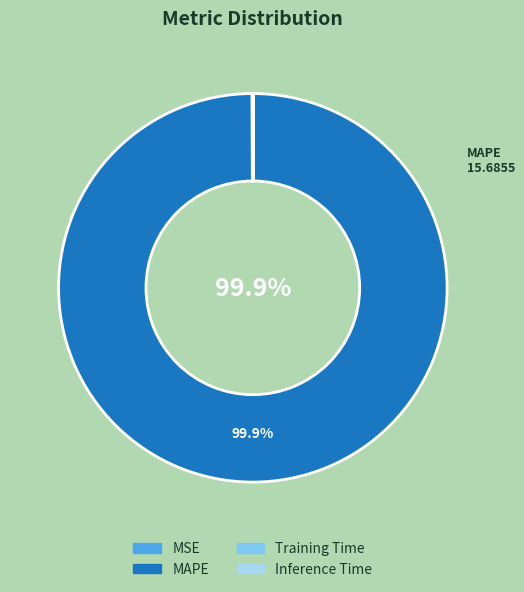

What is the largest slice in the pie chart?

MAPE